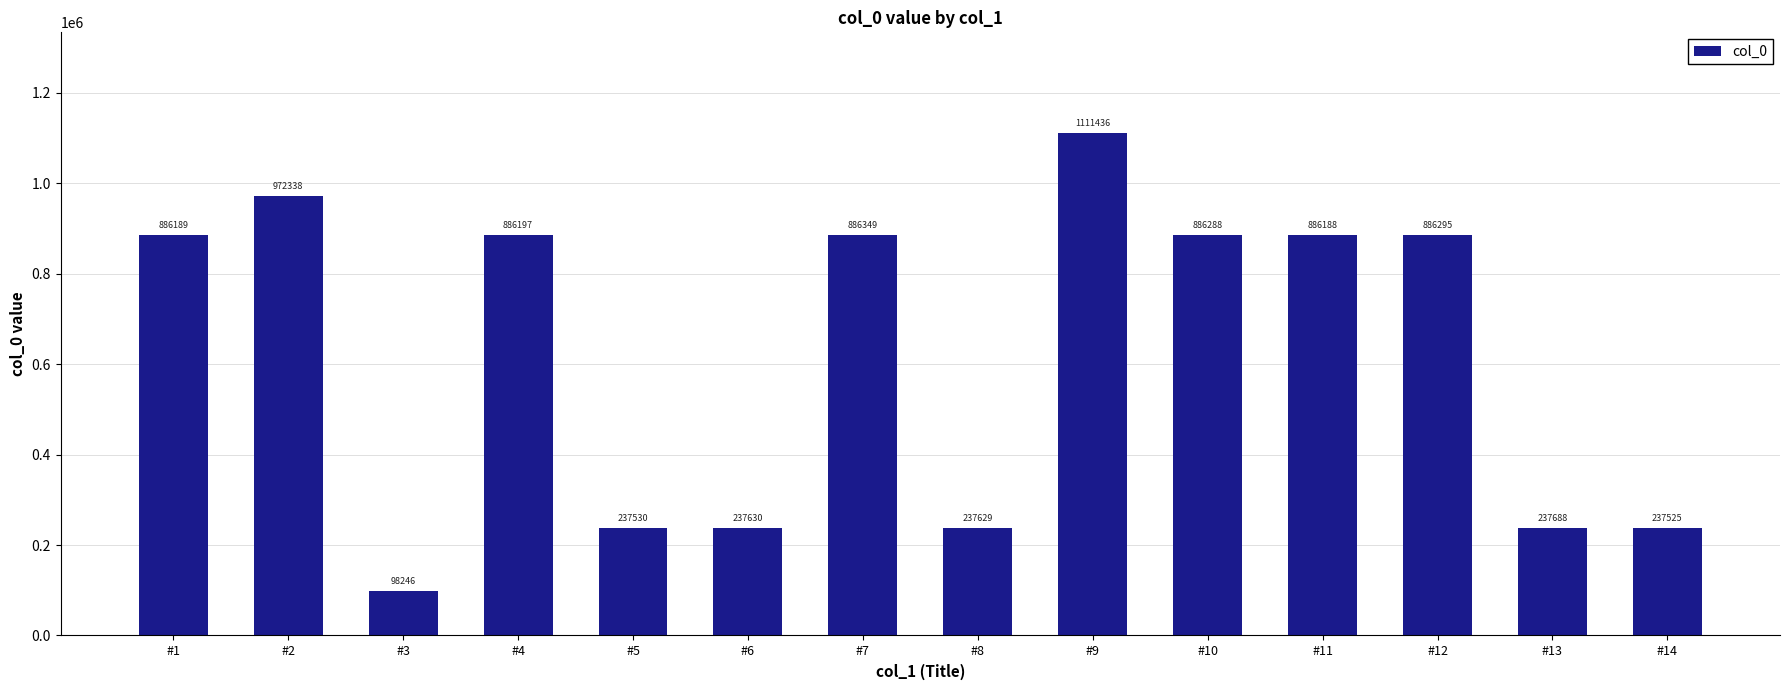

What is the value of the 2nd bar from the left?

972338